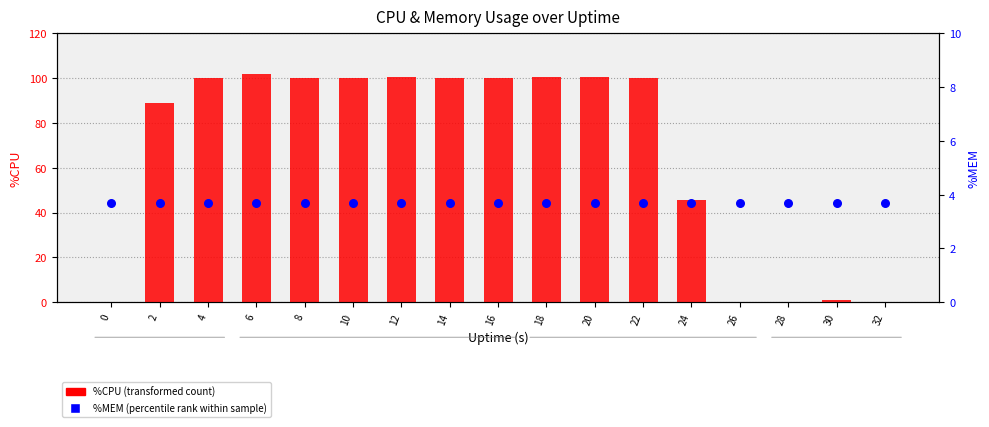

Which series has the widest spread of Y values?

%CPU